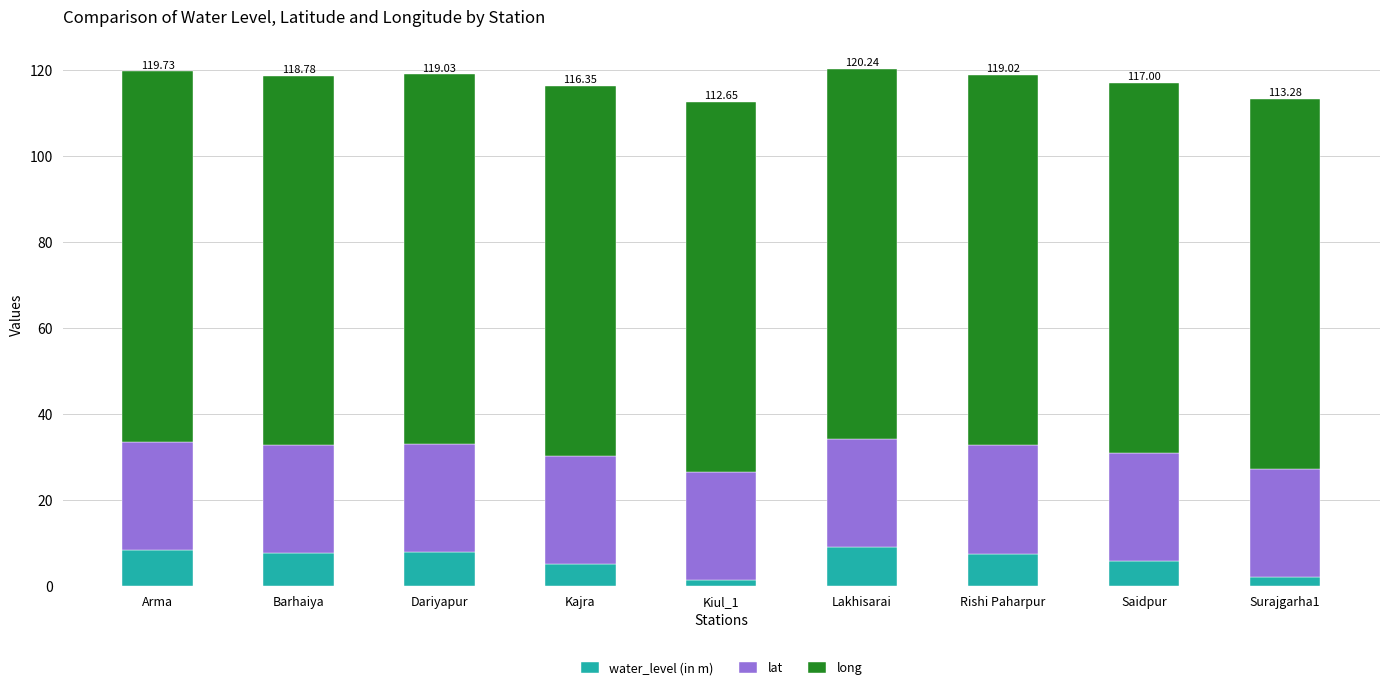

What is the total value across all series at Saidpur?

117.0